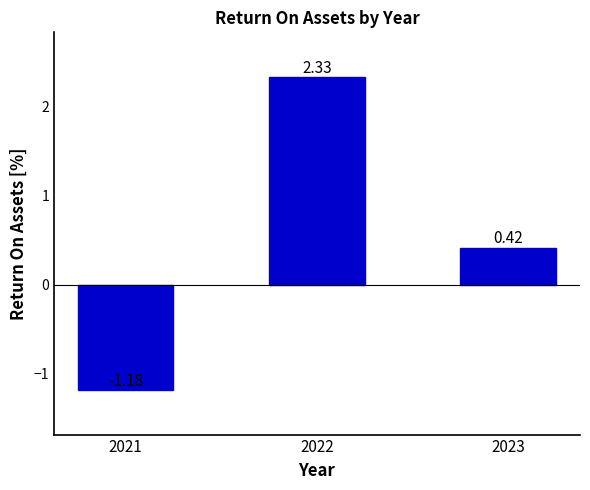

Rank the categories by value from highest to lowest.

2022, 2023, 2021